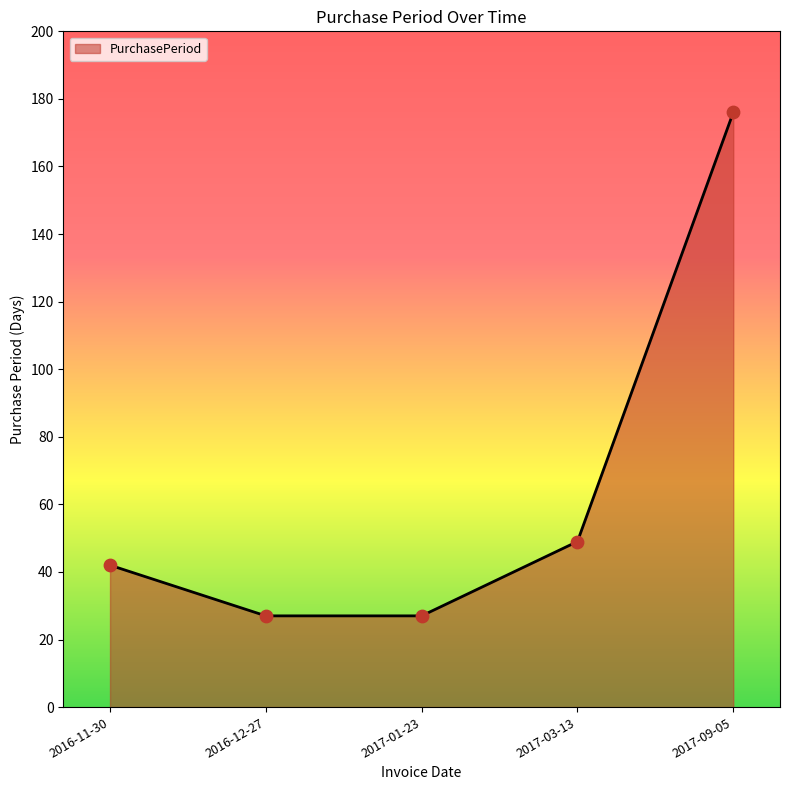

Between 2016-11-30 and 2017-09-05, which is larger?

2017-09-05